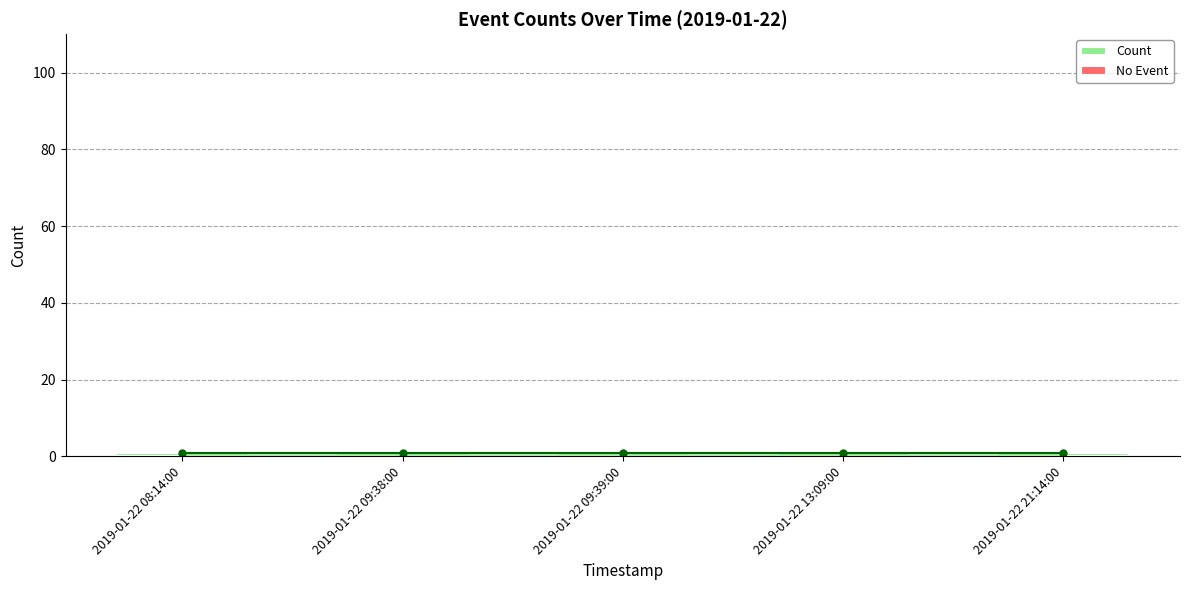

What is the difference between the highest and lowest values at 2019-01-22 09:39:00?

1